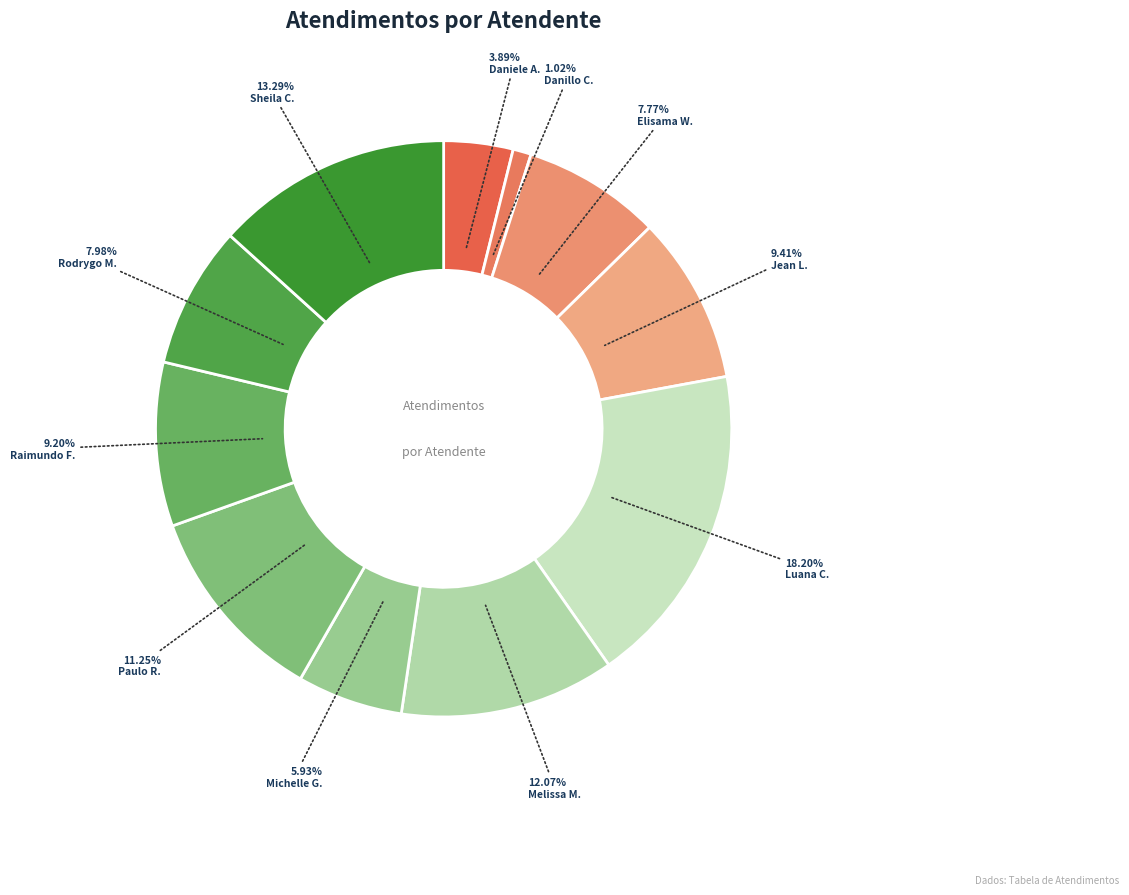

How many segments does this pie chart have?

11